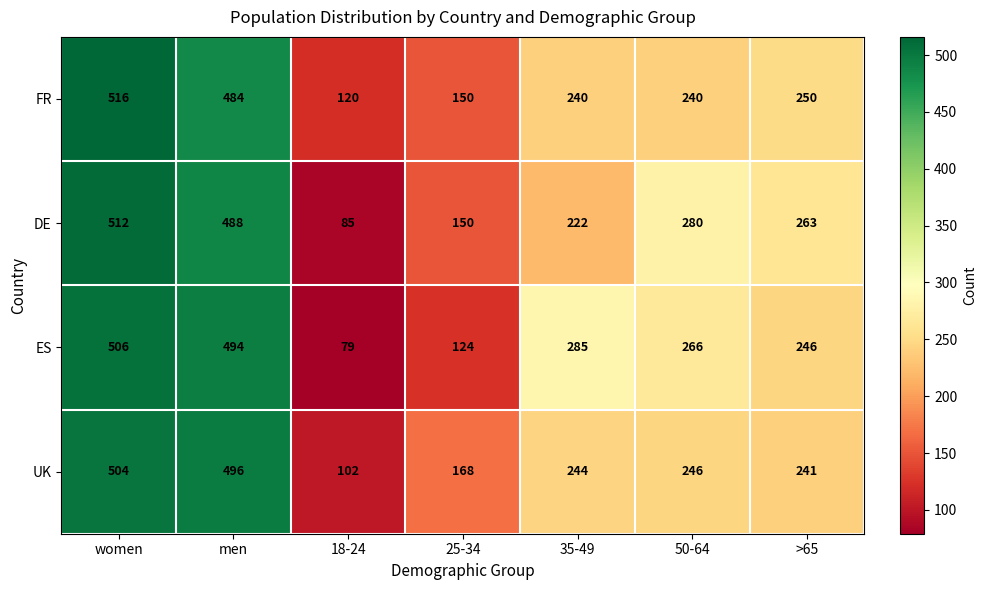

True or false: ES has a value of 103 at 50-64.

False